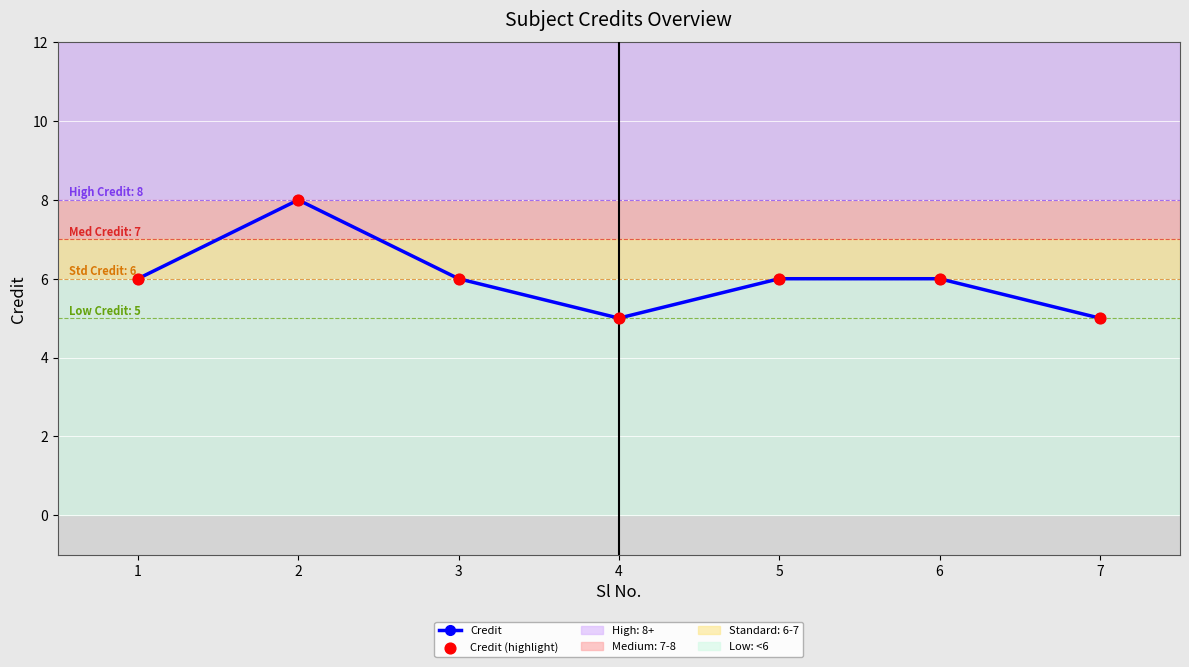

What is the difference between the maximum and minimum values?

3